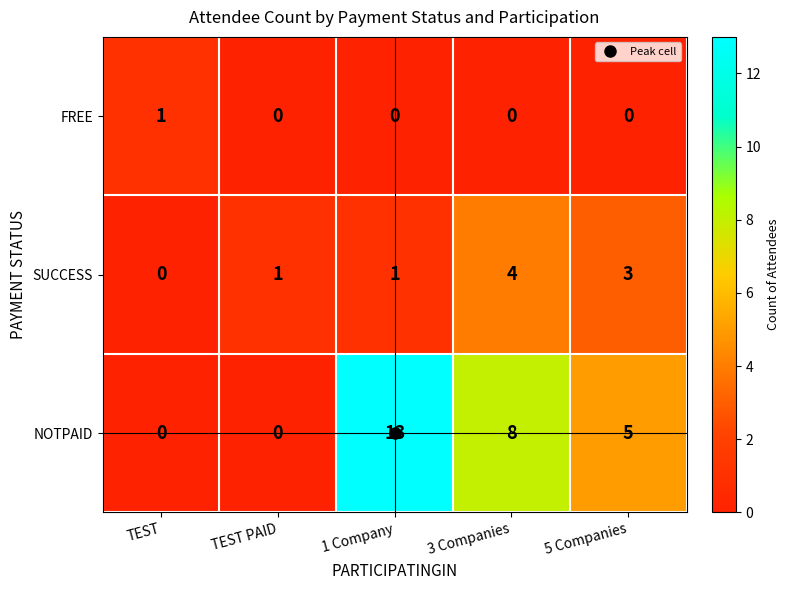

What is the total value across all series at 3 Companies?

12